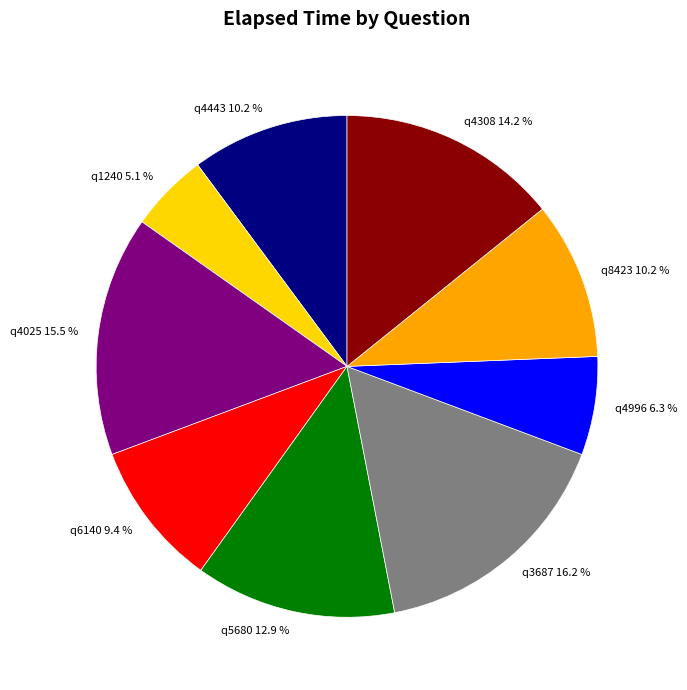

Which category has the smallest portion of the pie?

q1240